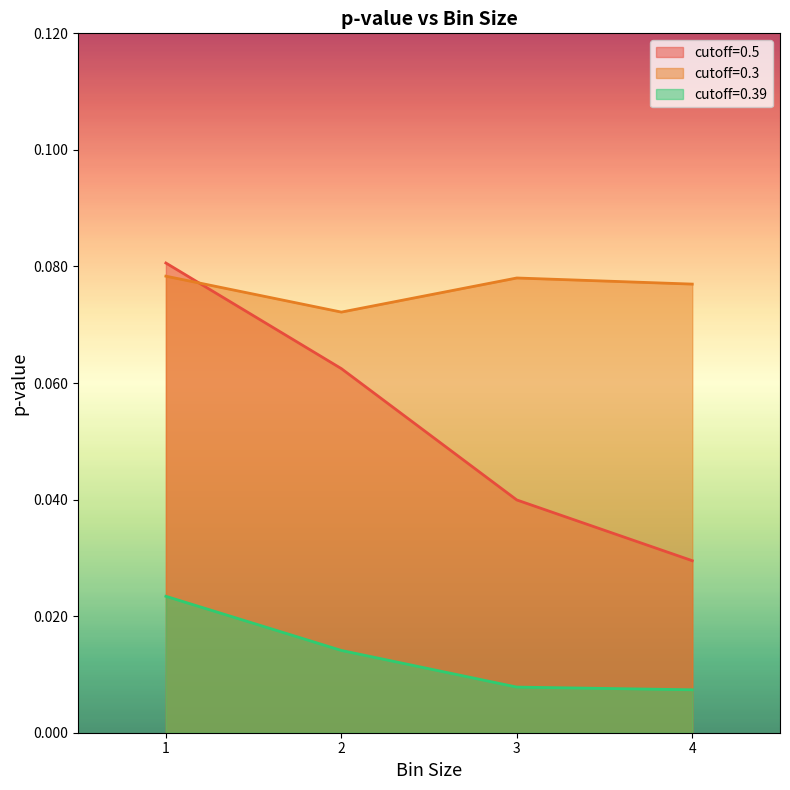

True or false: cutoff=0.39 and cutoff=0.3 cross at least once.

False